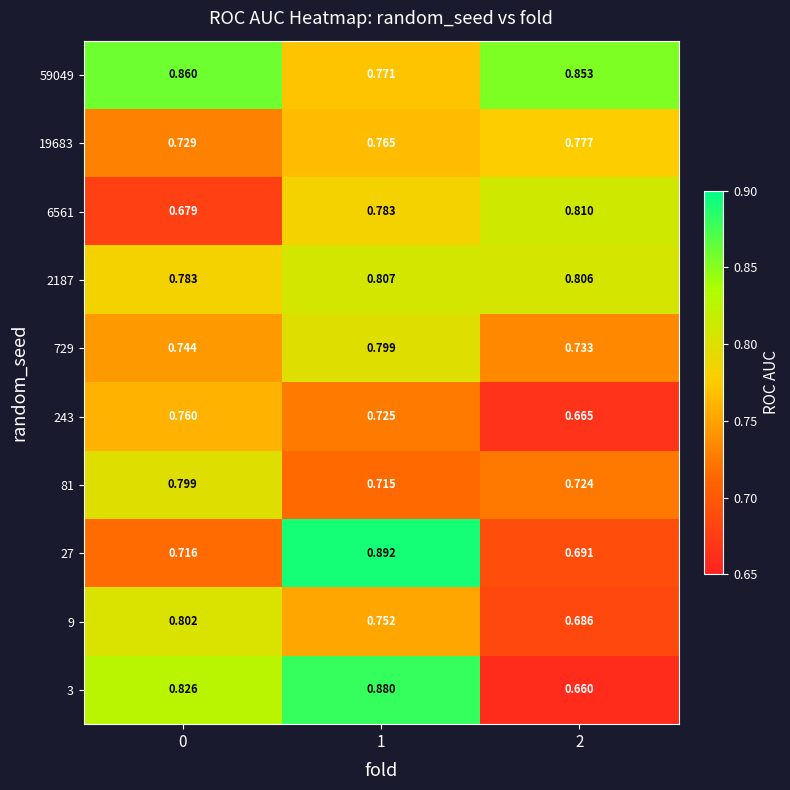

Rank the series at 0 from highest to lowest value.

59049, 3, 9, 81, 2187, 243, 729, 19683, 27, 6561